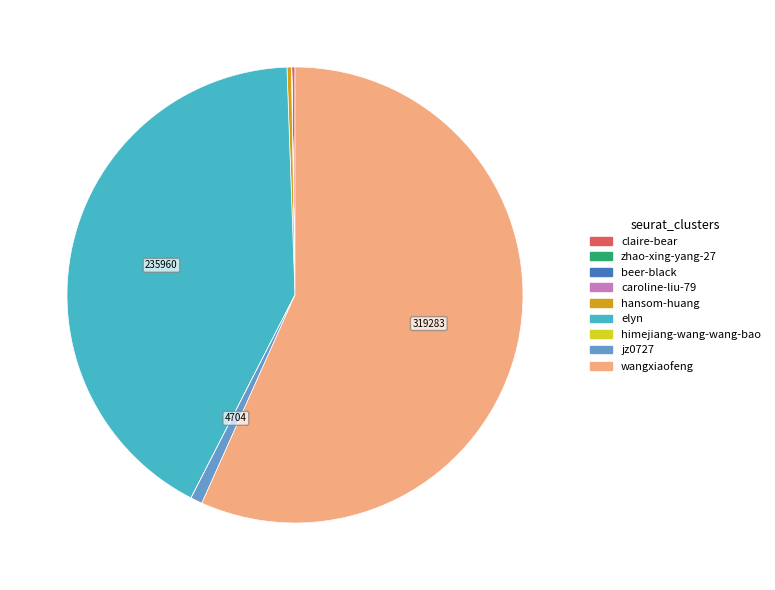

The hansom-huang slice represents 0% of the pie. True or false?

True